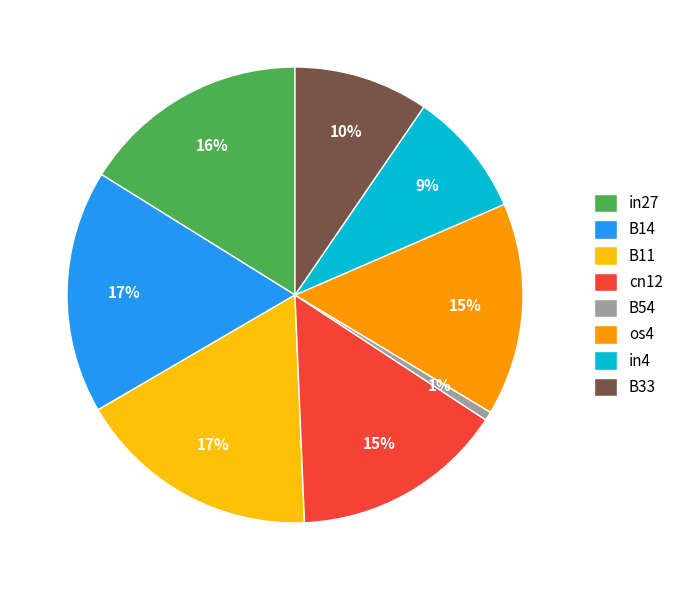

How many segments does this pie chart have?

8